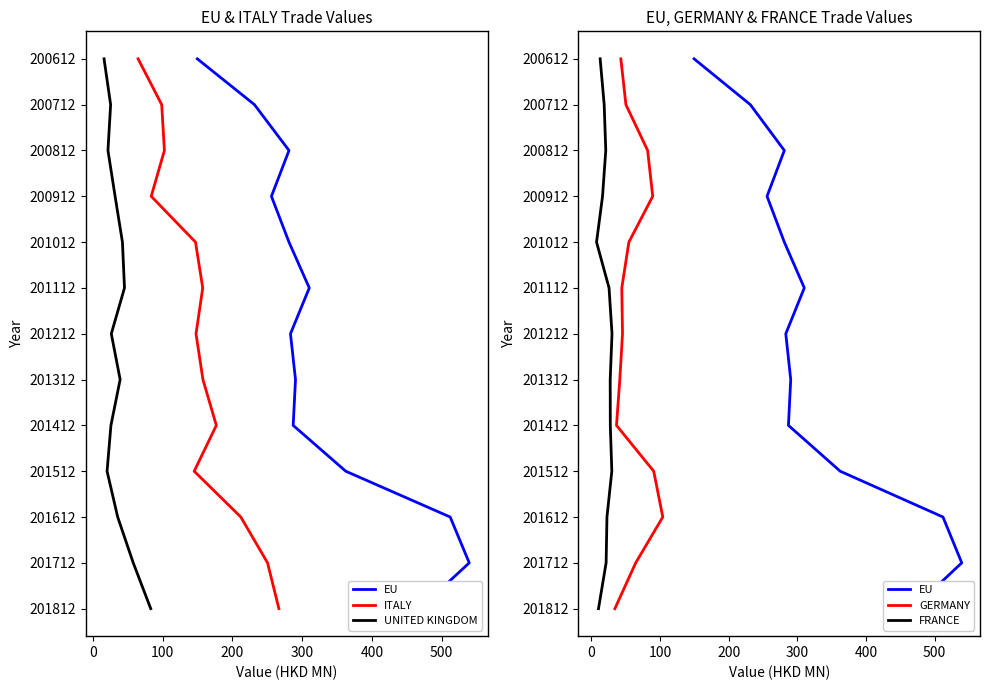

What are all the series names shown in the legend?

EU, ITALY, UNITED KINGDOM, GERMANY, FRANCE